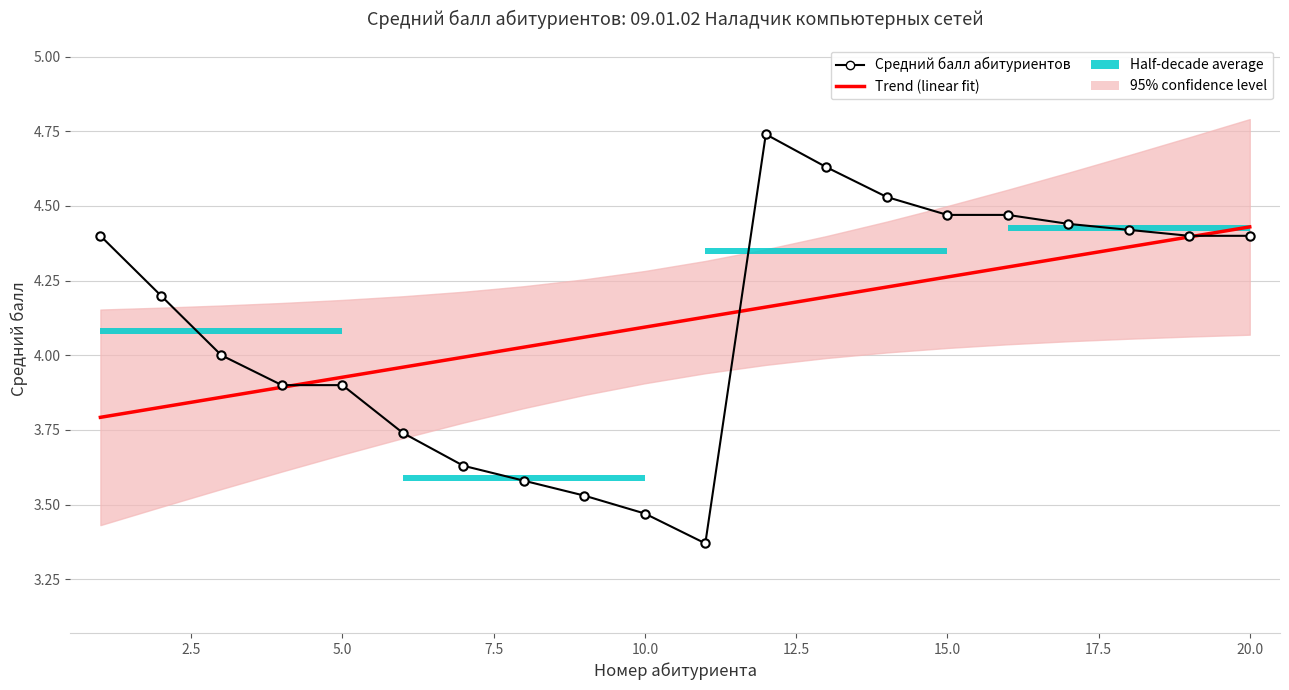

Reading left to right, list all the values displayed in this chart.

Trend (linear fit): 3.8	3.8	3.9	3.9	3.9	4.0	4.0	4.0	4.1	4.1	4.1	4.2	4.2	4.2	4.3	4.3	4.3	4.4	4.4	4.4
Средний балл абитуриентов: 4.4	4.2	4.0	3.9	3.9	3.7	3.6	3.6	3.5	3.5	3.4	4.7	4.6	4.5	4.5	4.5	4.4	4.4	4.4	4.4